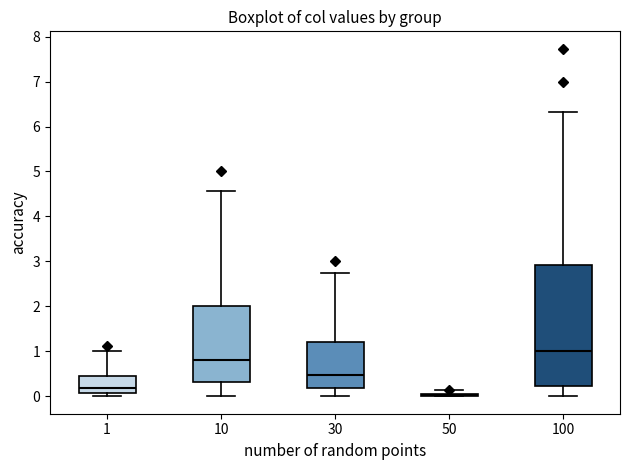

Which box is the tallest, from its lower edge to its upper edge?

100